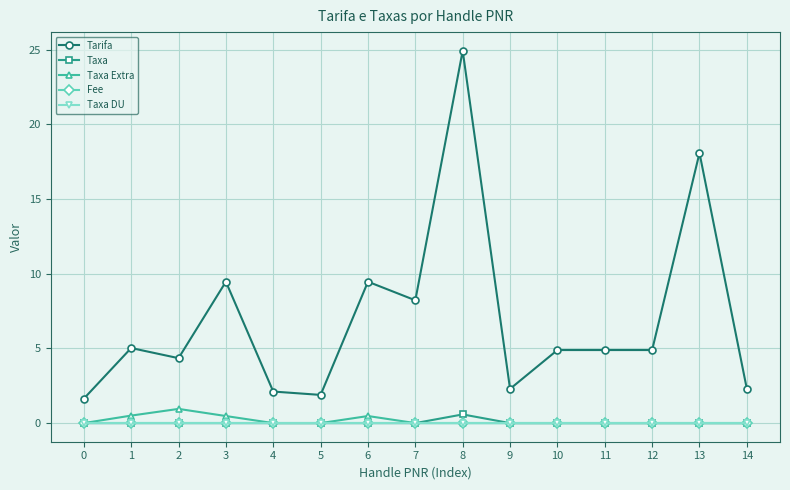

Which has a higher value, 4 or 9?

9